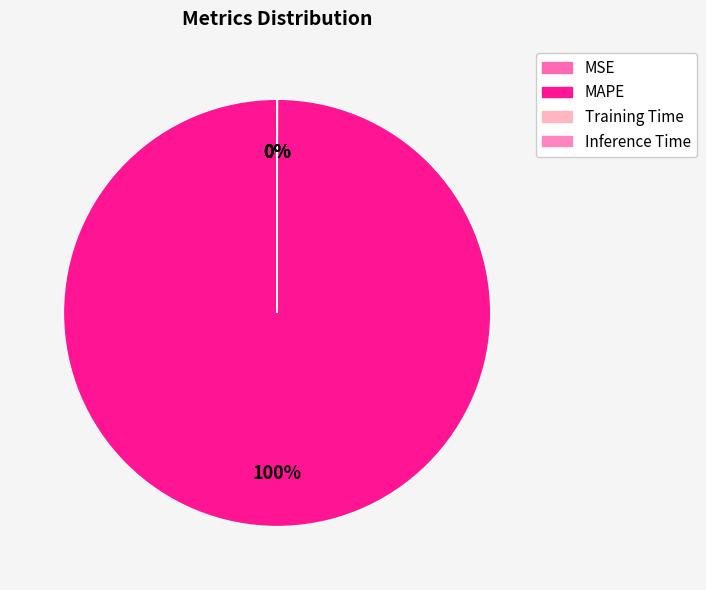

Rank the categories by value from highest to lowest.

MAPE, MSE, Training Time, Inference Time